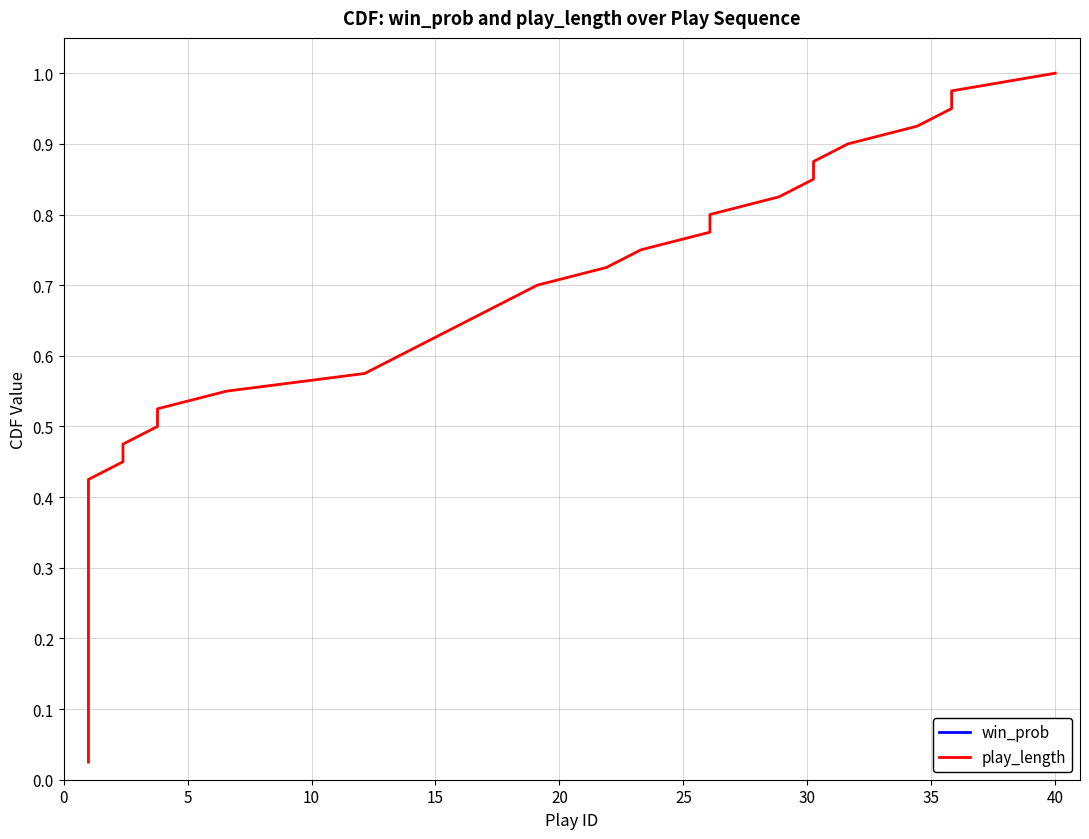

How many data points does each series have?

40